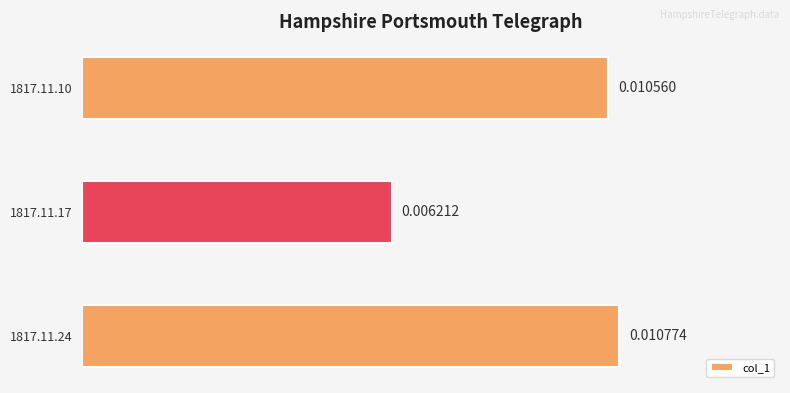

List the labels in order of value, smallest first.

1817.11.17, 1817.11.10, 1817.11.24